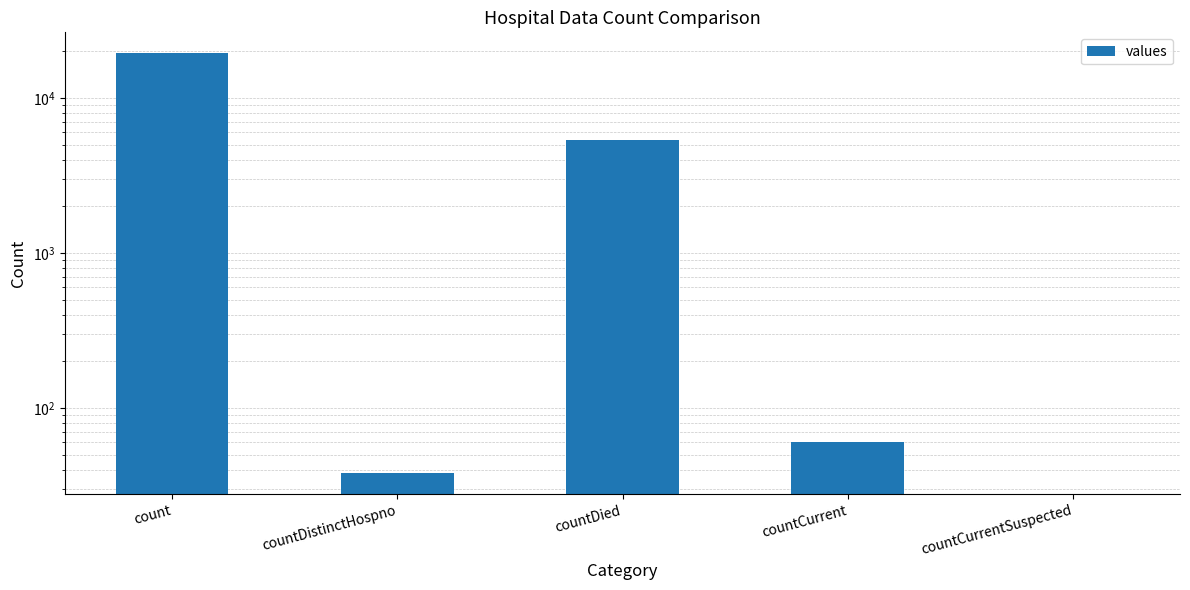

Reading right to left, extract all data points from this chart.

0	60	5357	38	19420